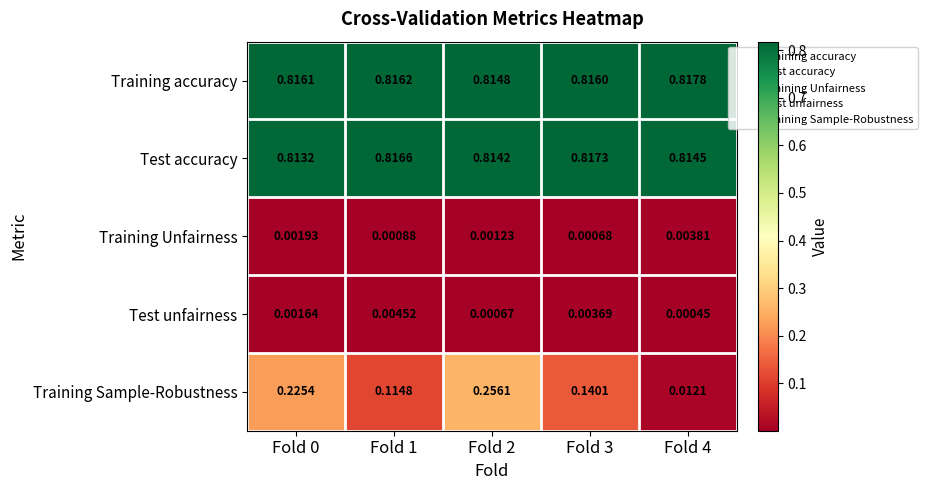

Is the value of Test unfairness at Fold 4 greater than the value of Training Sample-Robustness at Fold 0?

No